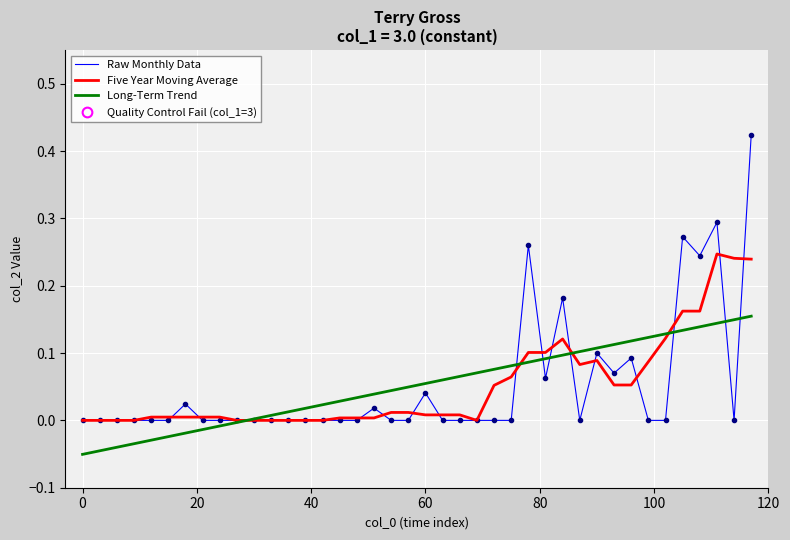

What is the average value of the col_1_const series?

3.0